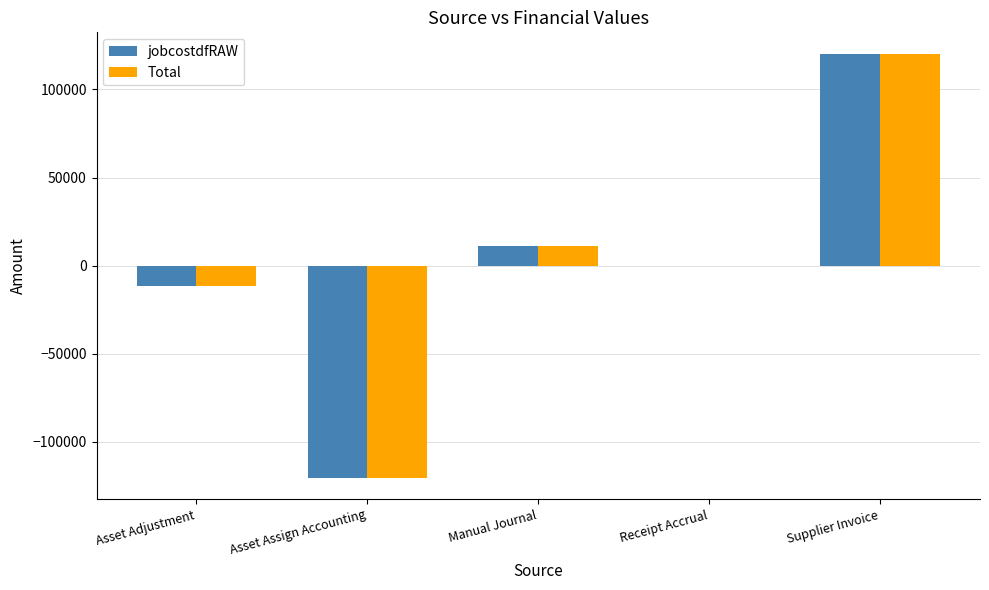

At which label does Total reach its peak?

Supplier Invoice